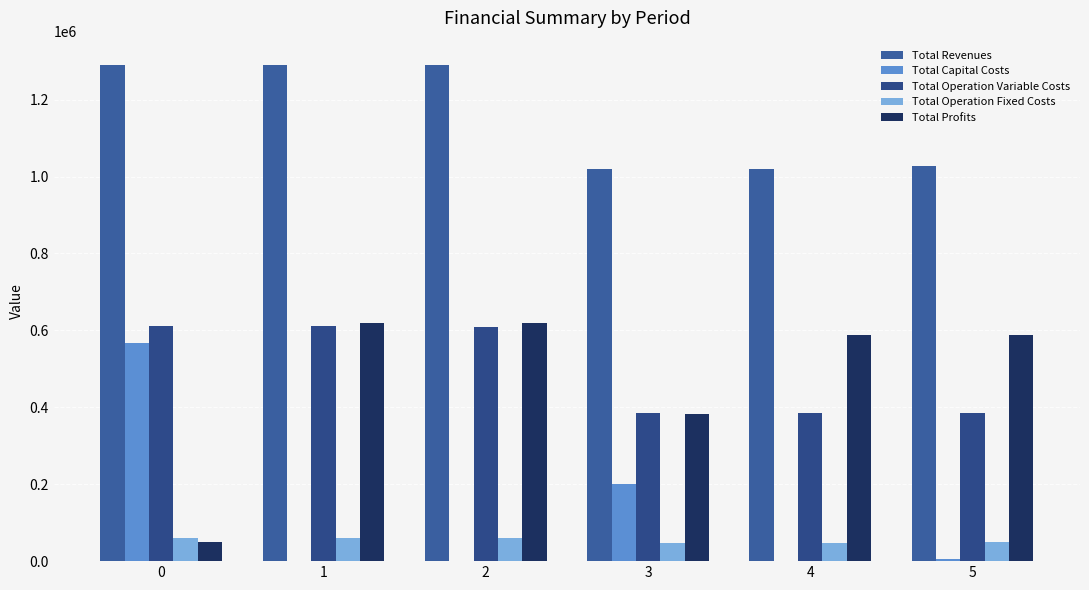

What is the spread (max minus min) of values at 1?

1288808.4